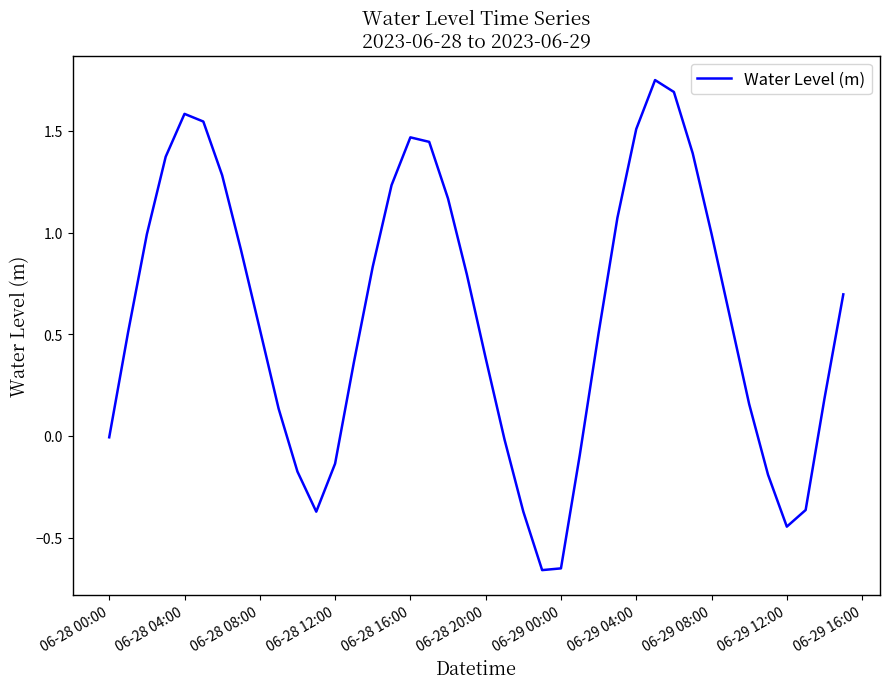

Does the chart have visible grid lines?

No